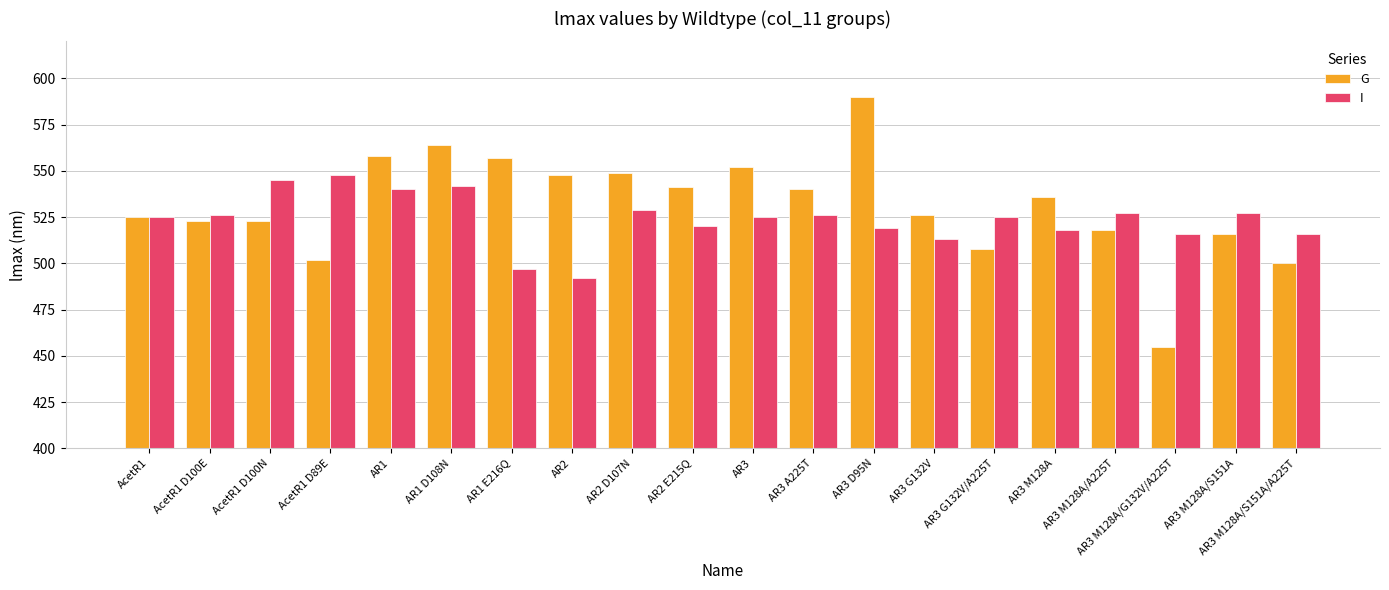

What is the total value across all series at AR3 M128A/A225T?

1045